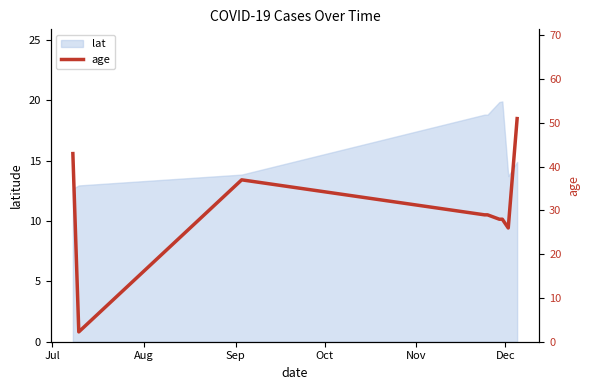

What is the minimum value for lat?

12.7